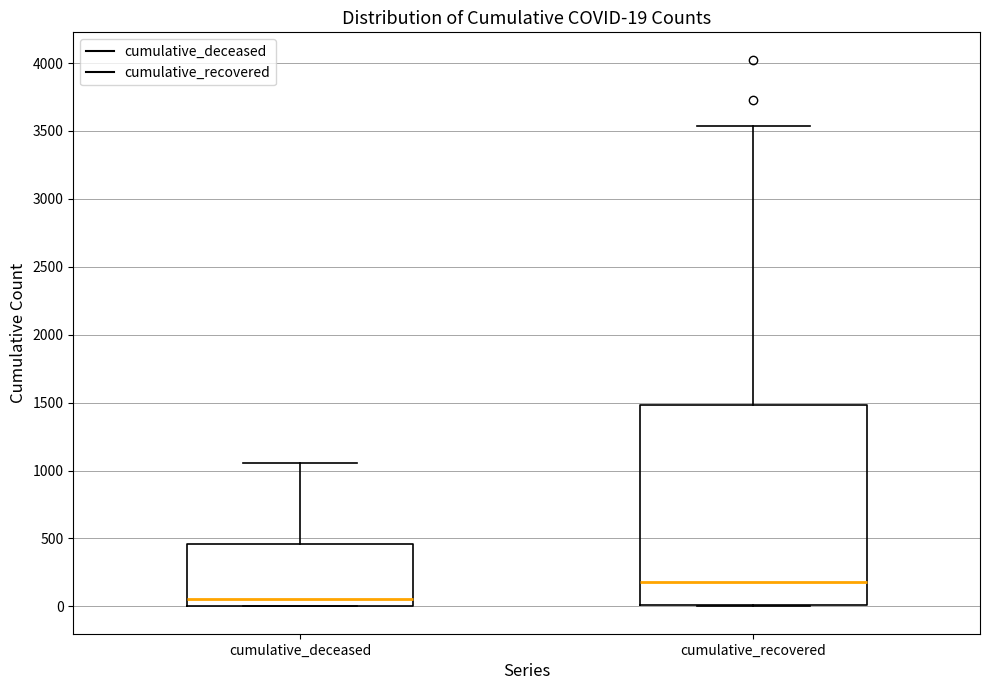

Which box's median line is the highest?

cumulative_recovered